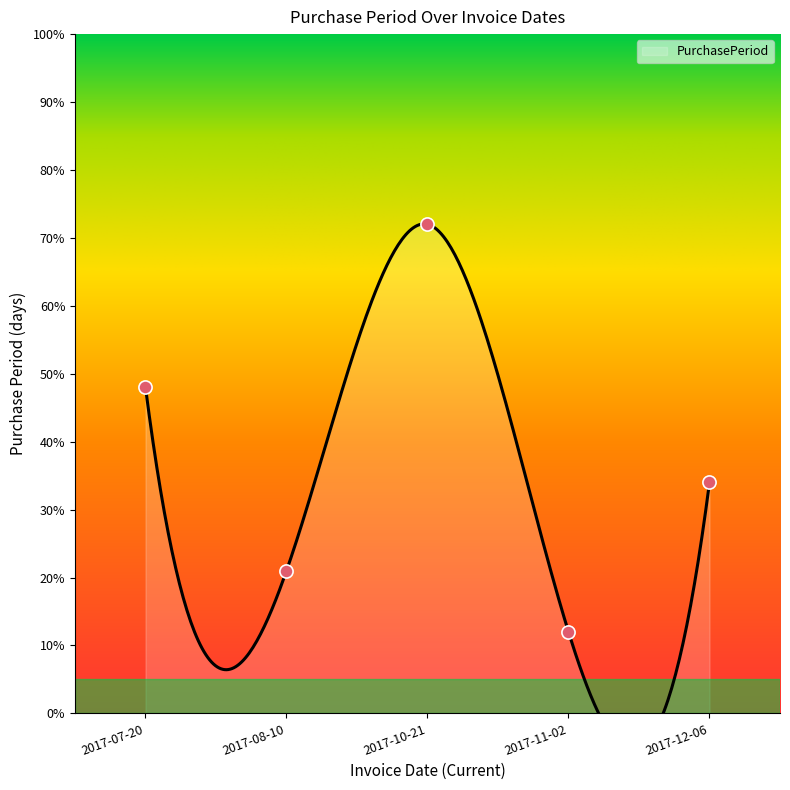

Between 2017-12-06 and 2017-07-20, which is larger?

2017-07-20